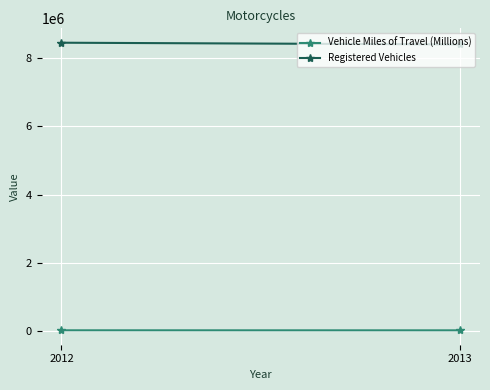

What is the smallest value displayed?

20366